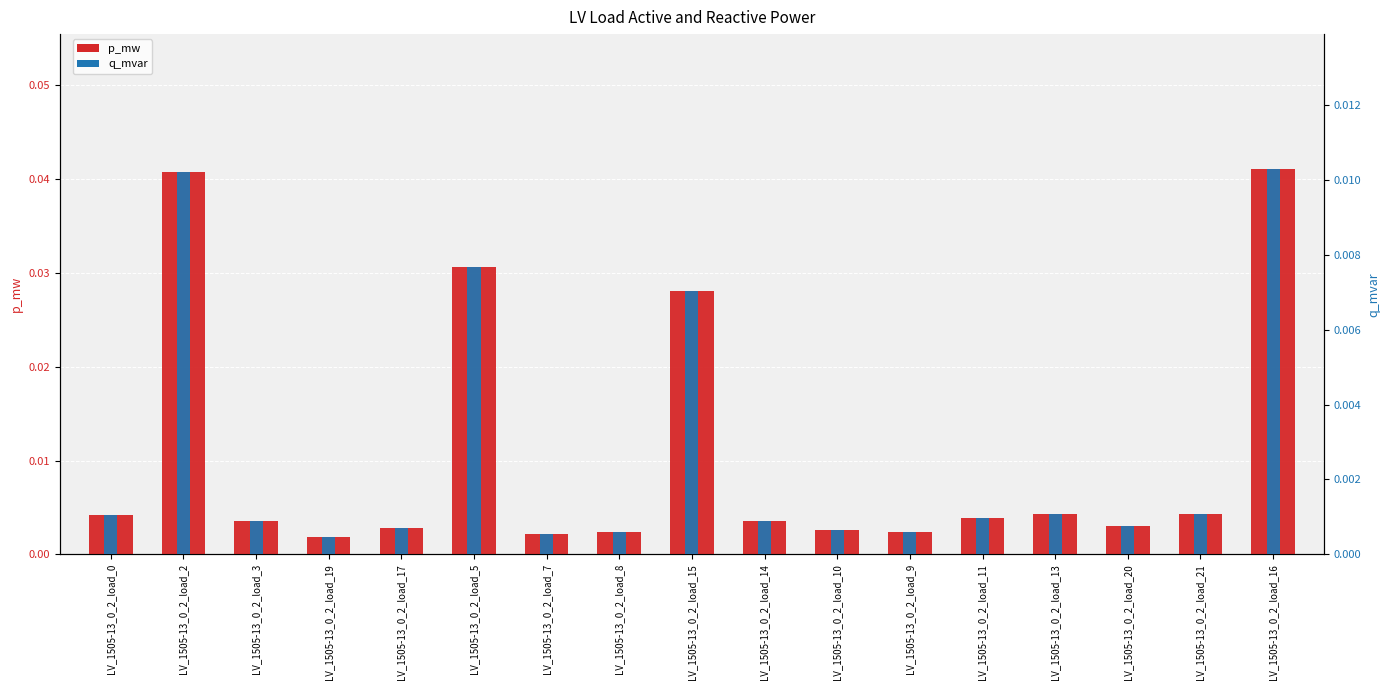

Which label corresponds to the smallest value in the chart?

LV_1505-13_0_2_load_19